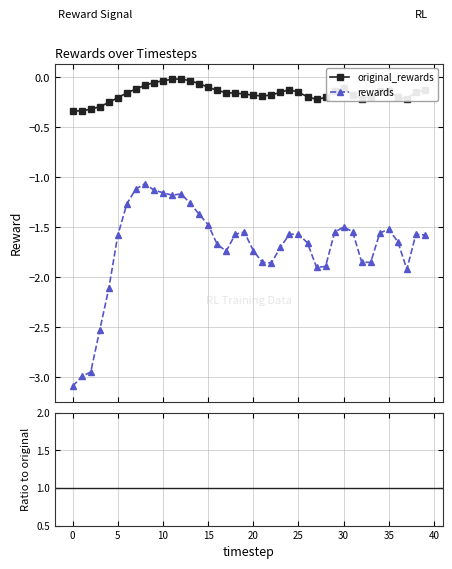

At which category does original_rewards reach its first local peak?

12